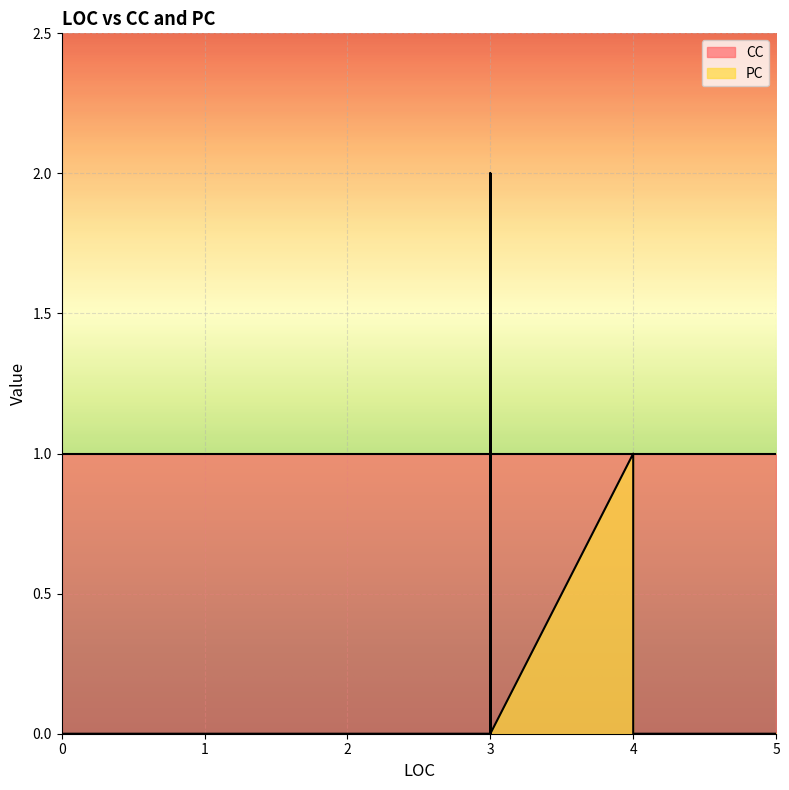

How many distinct data groups are displayed?

2